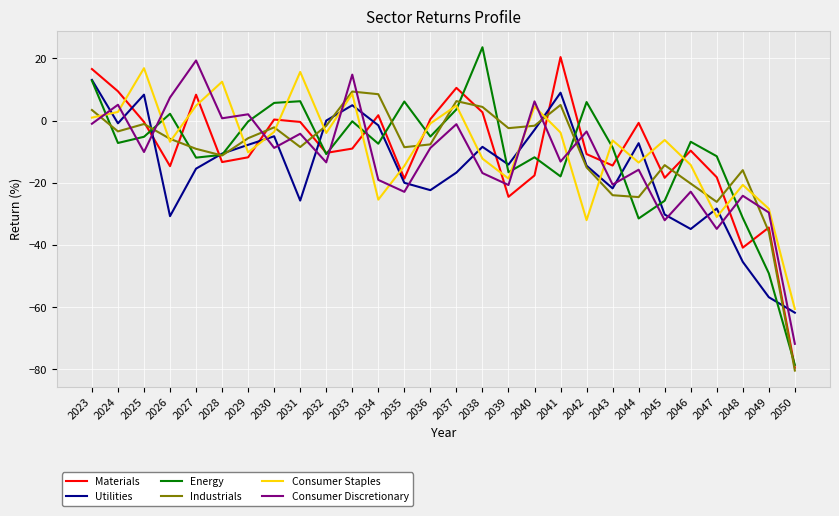

In Utilities, how many points are higher than both neighbors (excluding endpoints)?

7